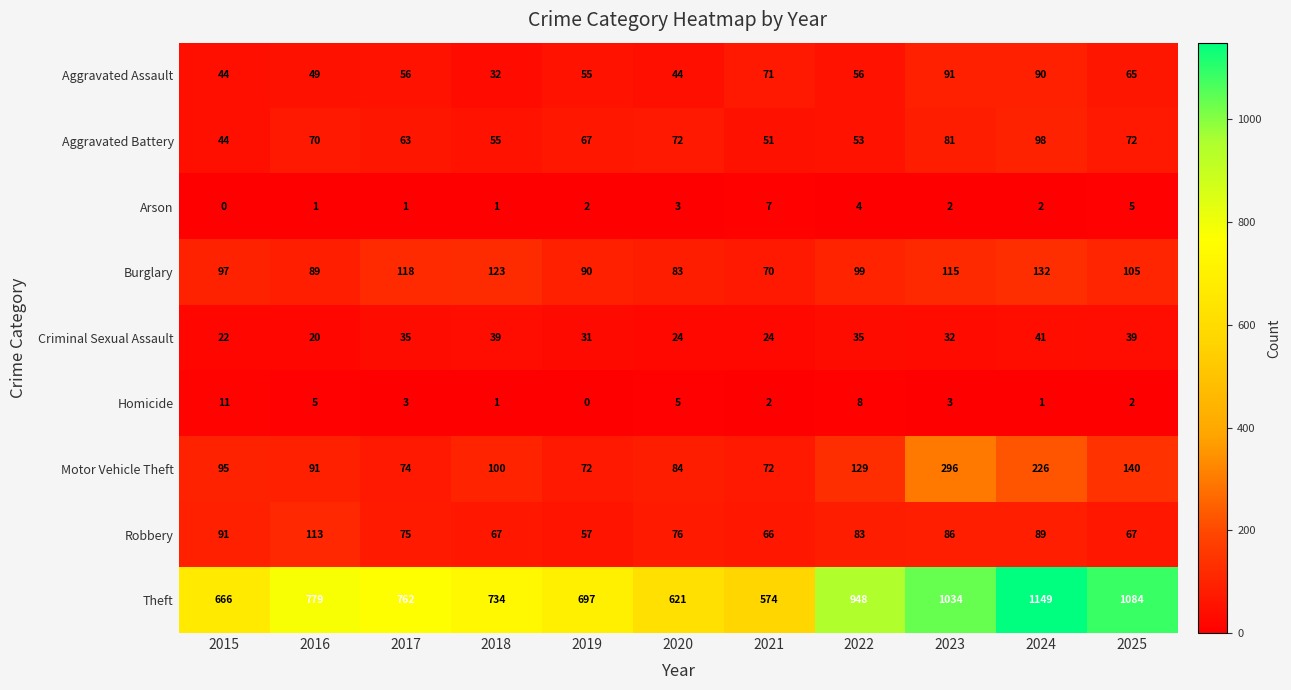

The value of Aggravated Battery at 2020 is 35. True or false?

False